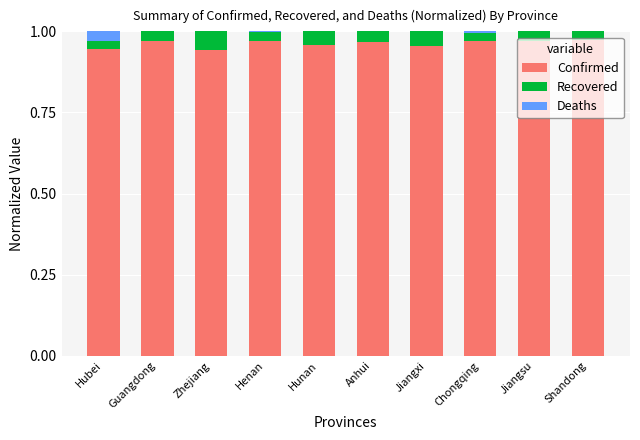

The Confirmed series shows 0.6 at Zhejiang. True or false?

False